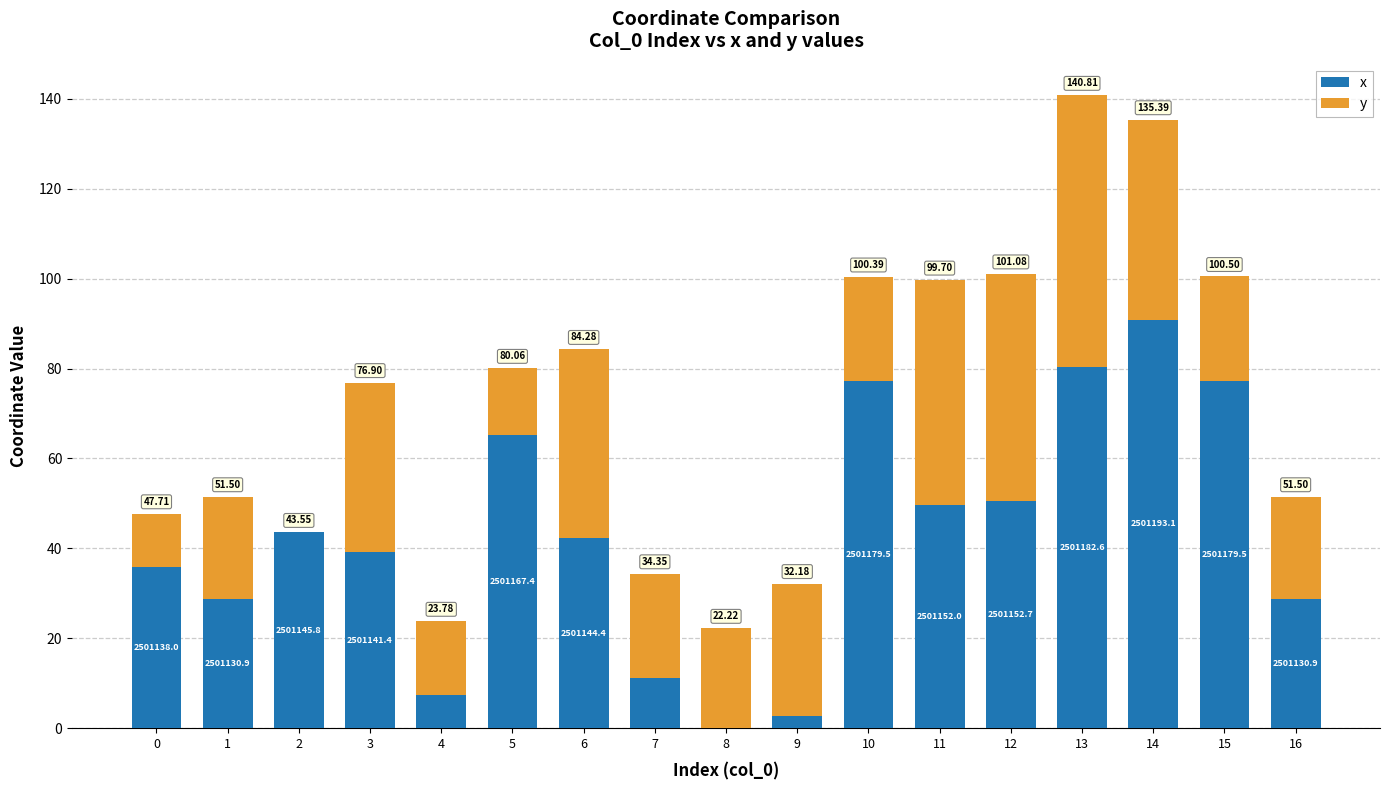

What are all the series names shown in the legend?

x, y